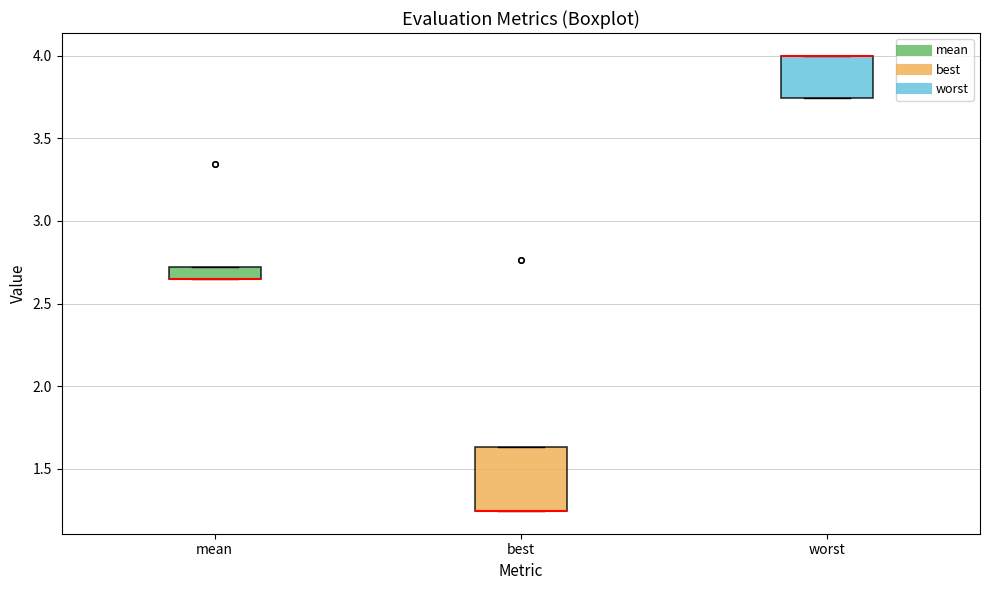

Which box is the tallest, from its lower edge to its upper edge?

best